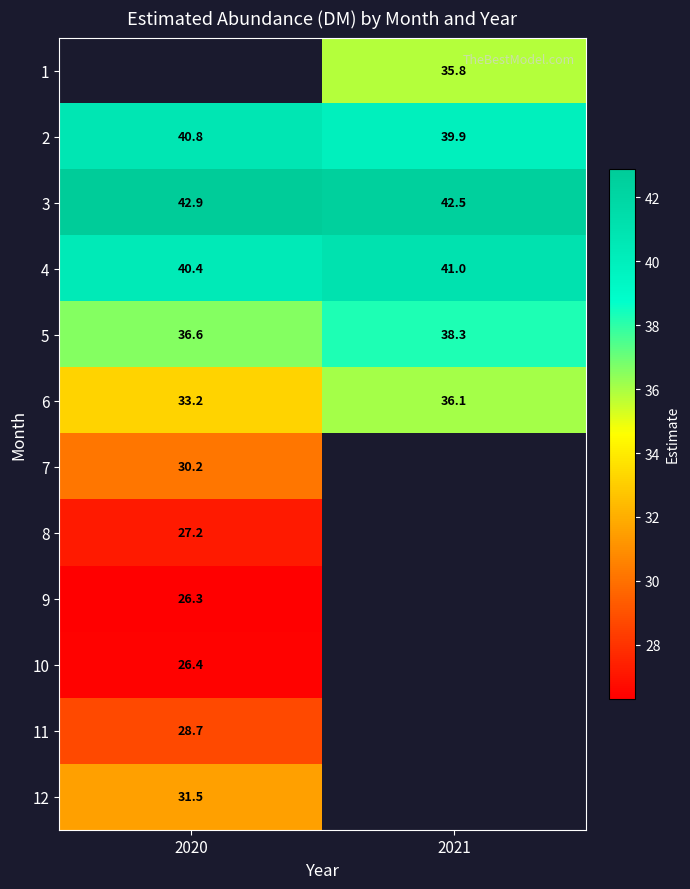

What is the greatest value displayed?

42.9